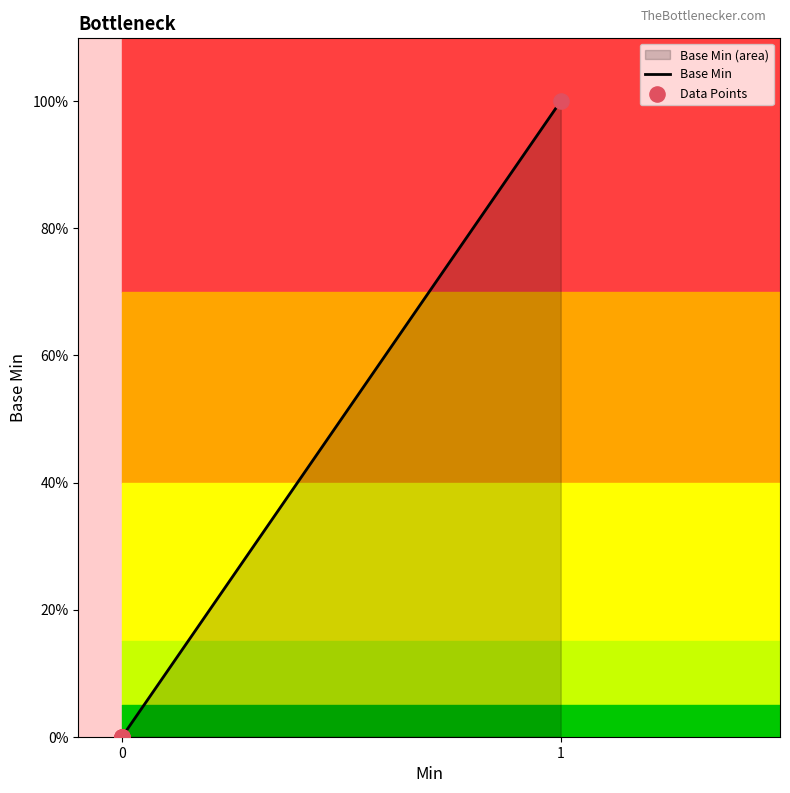

Which series contains the highest Y value?

Base Min